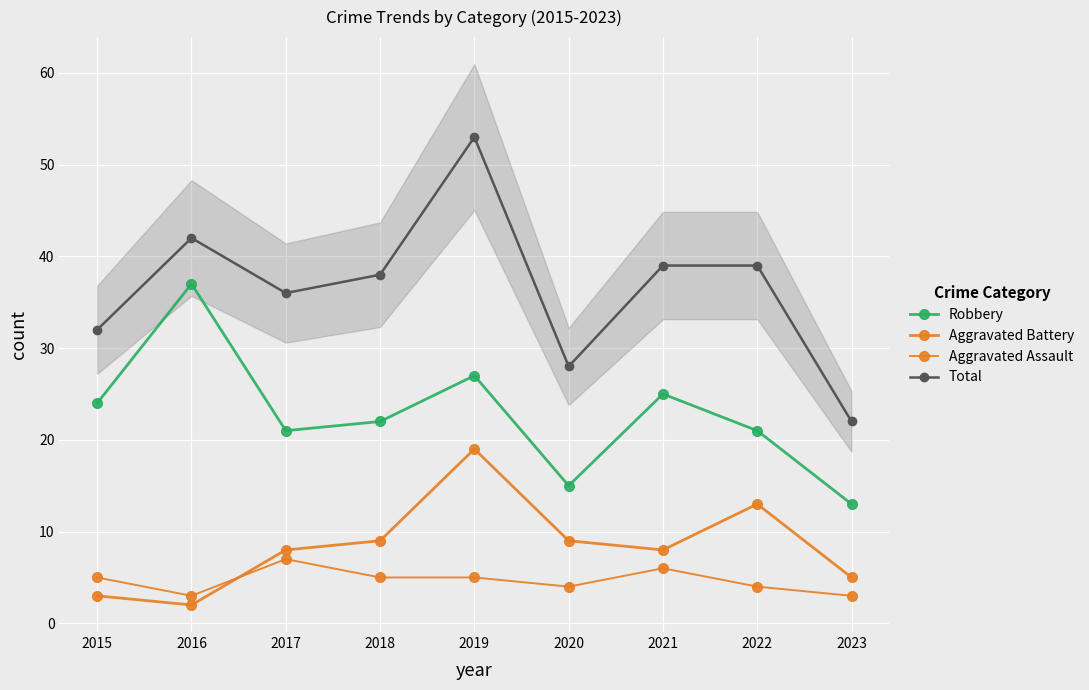

At how many categories does at least one series exceed 35?

6